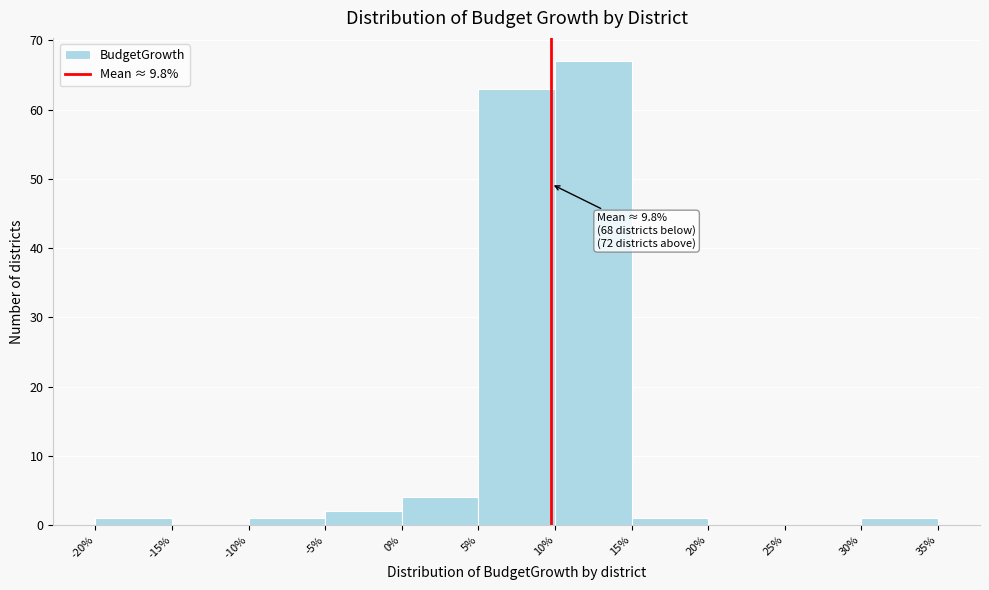

Over which range of the x-axis is the bar tallest?

10% to 15%